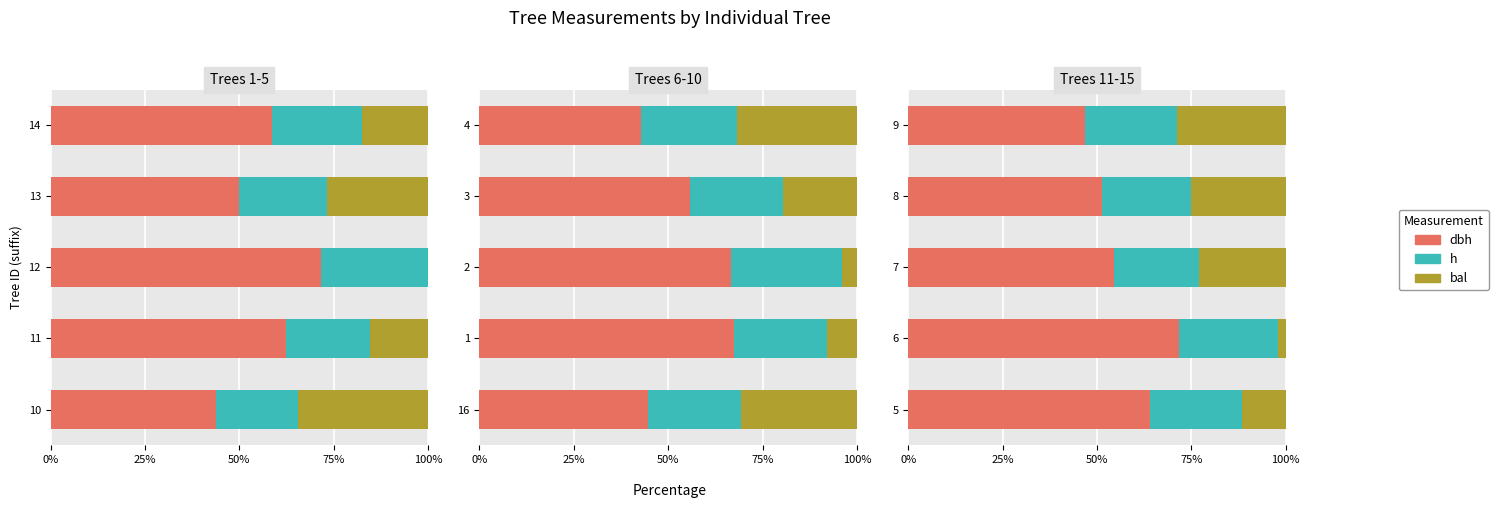

What is the difference between the maximum and minimum values in the bal series?

26.7